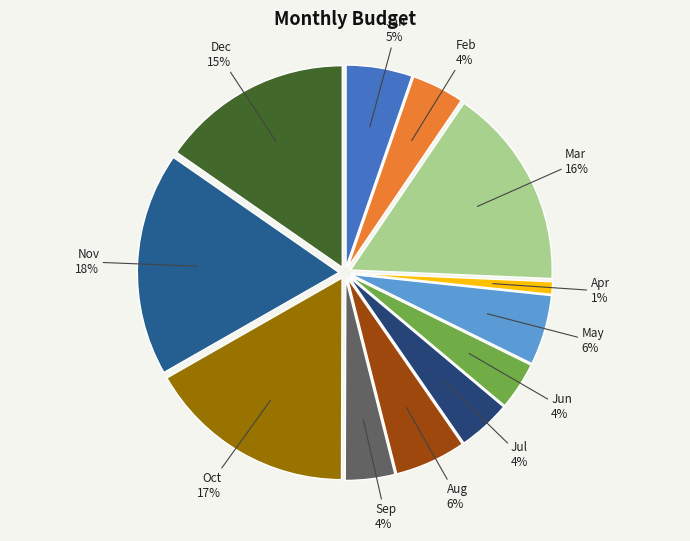

To the nearest percent, what is the combined percentage of Aug and Apr?

7%